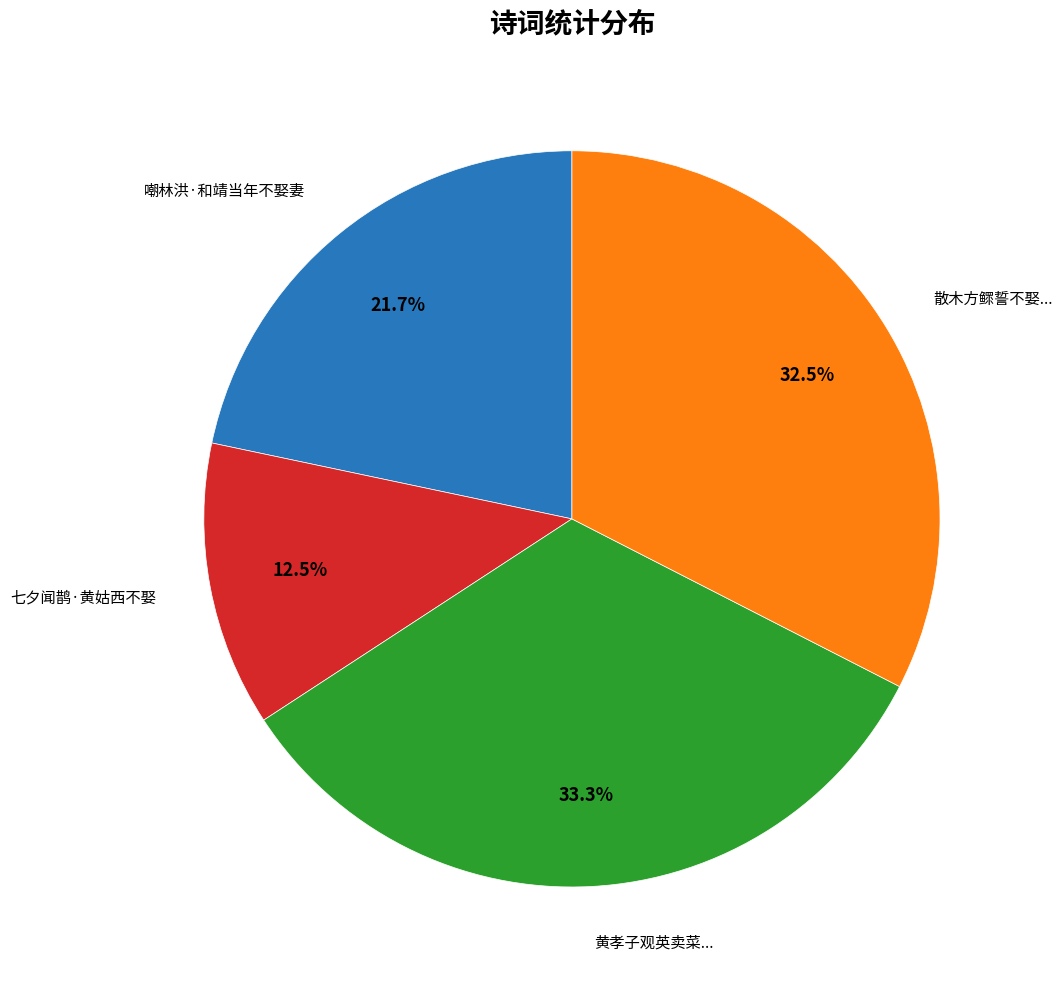

Is there any slice that represents more than half of the pie?

No